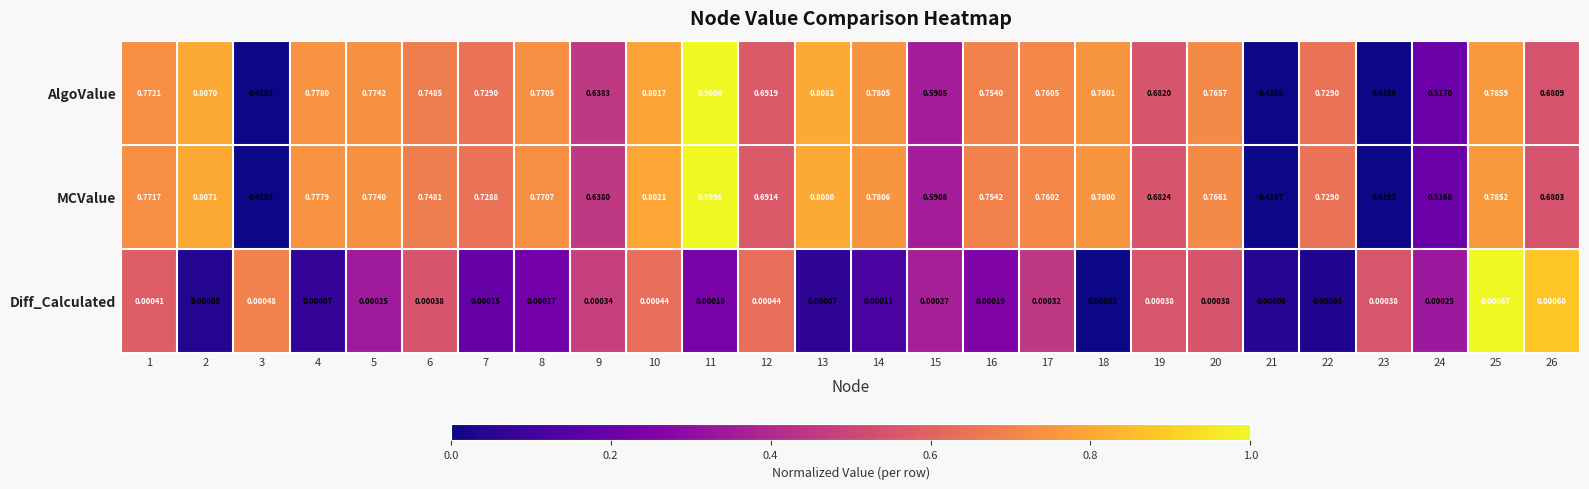

Which series has the largest range (max minus min)?

MCValue